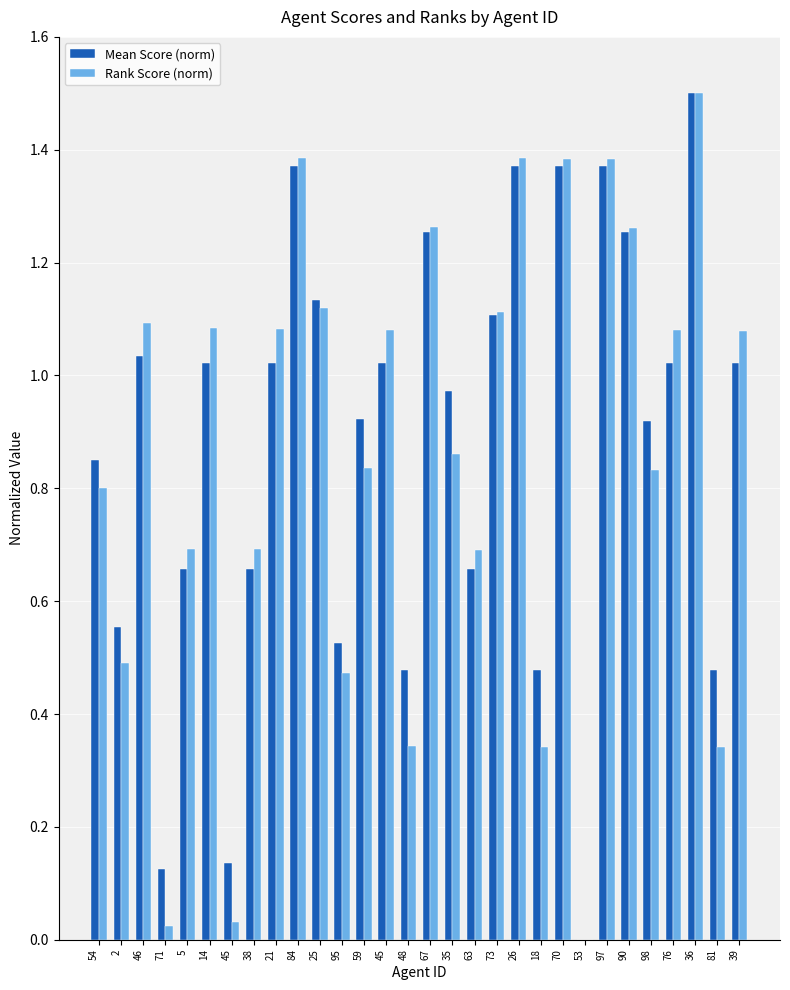

What is the greatest value displayed?

1.5